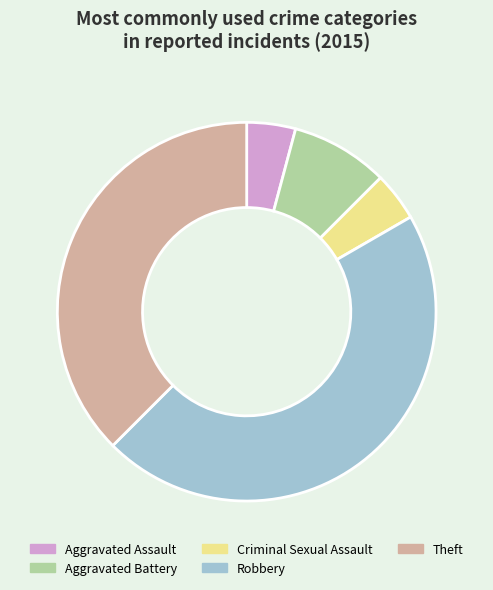

Count the number of slices in the pie.

5